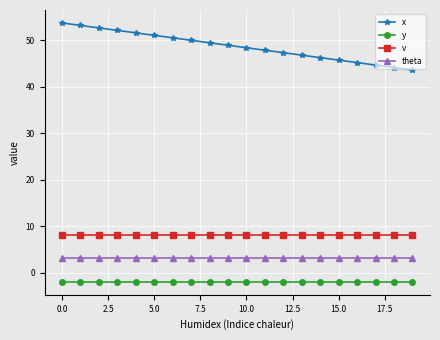

True or false: x and theta intersect in this chart.

False